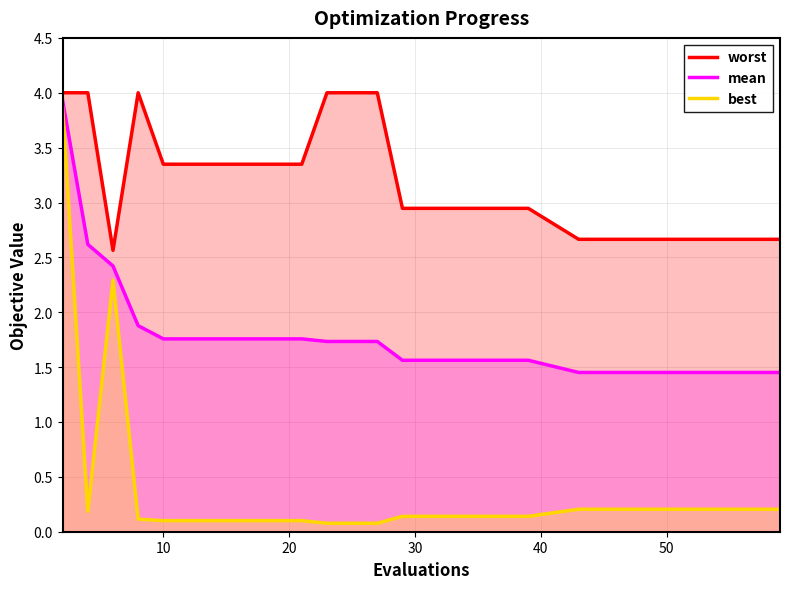

Which series has the largest total across all categories?

worst